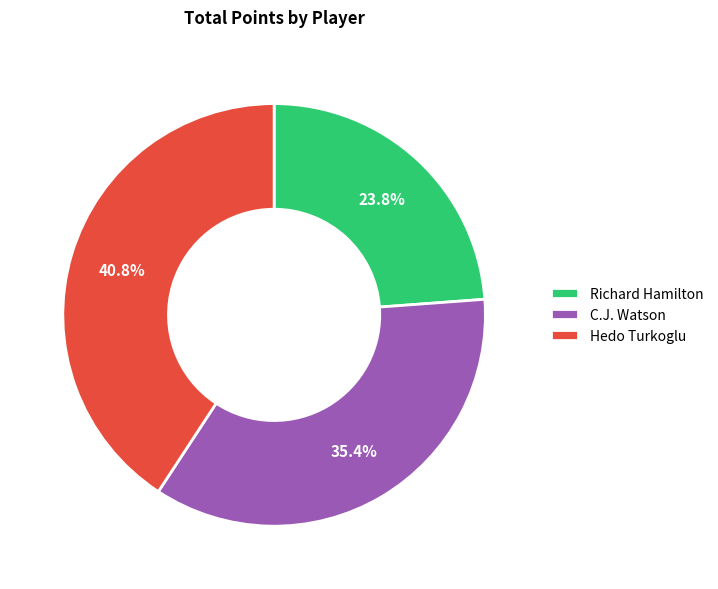

The Hedo Turkoglu slice represents 35% of the pie. True or false?

False